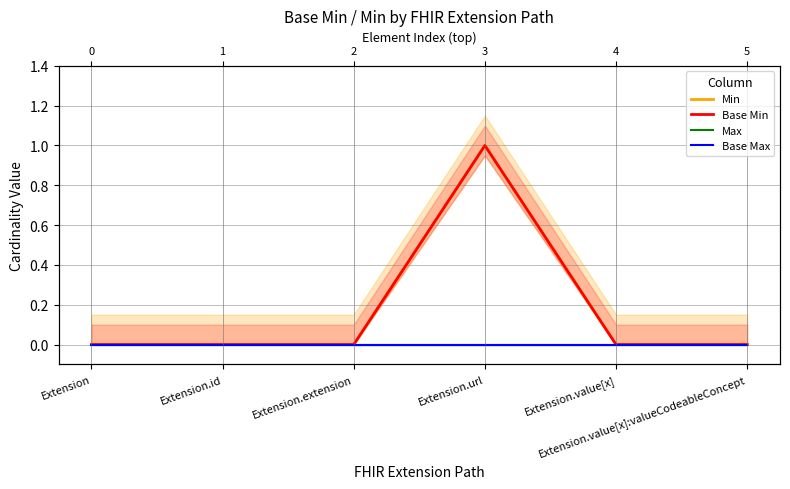

Which category has the lowest value in the Base Max series?

Extension